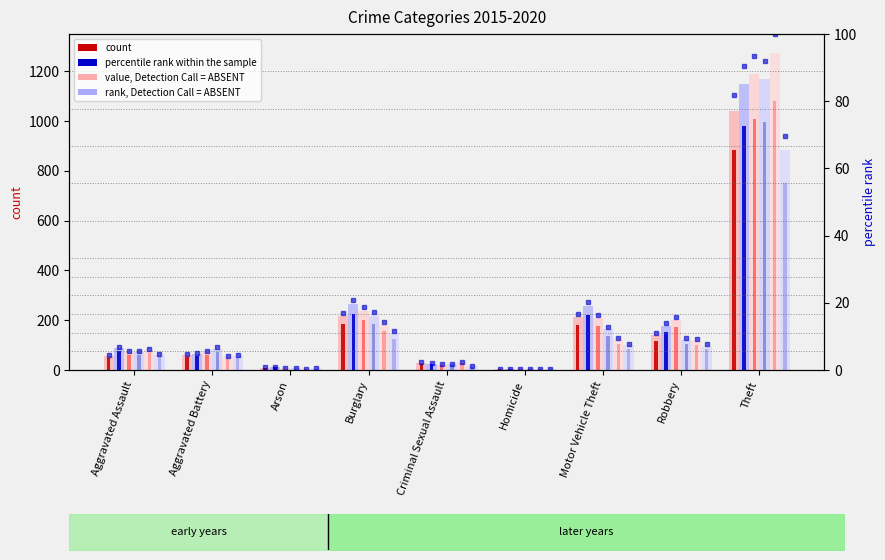

Reading left to right, list all the values displayed in this chart.

2015: Aggravated Assault=56.0	Aggravated Battery=60.0	Arson=10.0	Burglary=216.0	Criminal Sexual Assault=29.0	Homicide=5.0	Motor Vehicle Theft=212.0	Robbery=139.0	Theft=1041.0
2016: Aggravated Assault=88.0	Aggravated Battery=66.0	Arson=12.0	Burglary=266.0	Criminal Sexual Assault=26.0	Homicide=4.0	Motor Vehicle Theft=259.0	Robbery=178.0	Theft=1151.0
2017: Aggravated Assault=72.0	Aggravated Battery=71.0	Arson=7.0	Burglary=237.0	Criminal Sexual Assault=22.0	Homicide=4.0	Motor Vehicle Theft=208.0	Robbery=202.0	Theft=1188.0
2018: Aggravated Assault=72.0	Aggravated Battery=86.0	Arson=7.0	Burglary=218.0	Criminal Sexual Assault=24.0	Homicide=4.0	Motor Vehicle Theft=163.0	Robbery=121.0	Theft=1170.0
2019: Aggravated Assault=80.0	Aggravated Battery=53.0	Arson=5.0	Burglary=182.0	Criminal Sexual Assault=31.0	Homicide=4.0	Motor Vehicle Theft=123.0	Robbery=116.0	Theft=1272.0
2020: Aggravated Assault=52.7	Aggravated Battery=48.4	Arson=6.0	Burglary=124.1	Criminal Sexual Assault=12.8	Homicide=4.2	Motor Vehicle Theft=84.1	Robbery=82.5	Theft=751.4